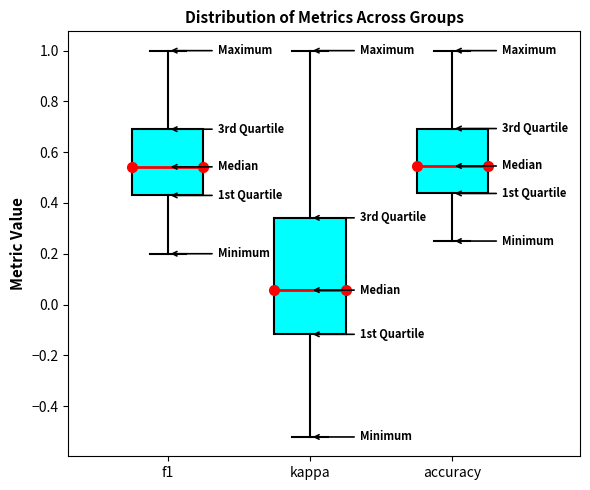

Comparing the boxes themselves (not the whiskers), which one is the tallest?

kappa